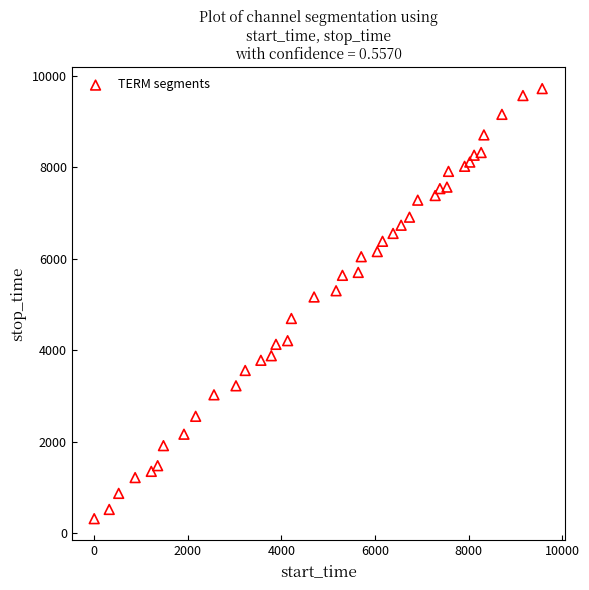

What Y value in the scatter plot is closest to 5020?

5166